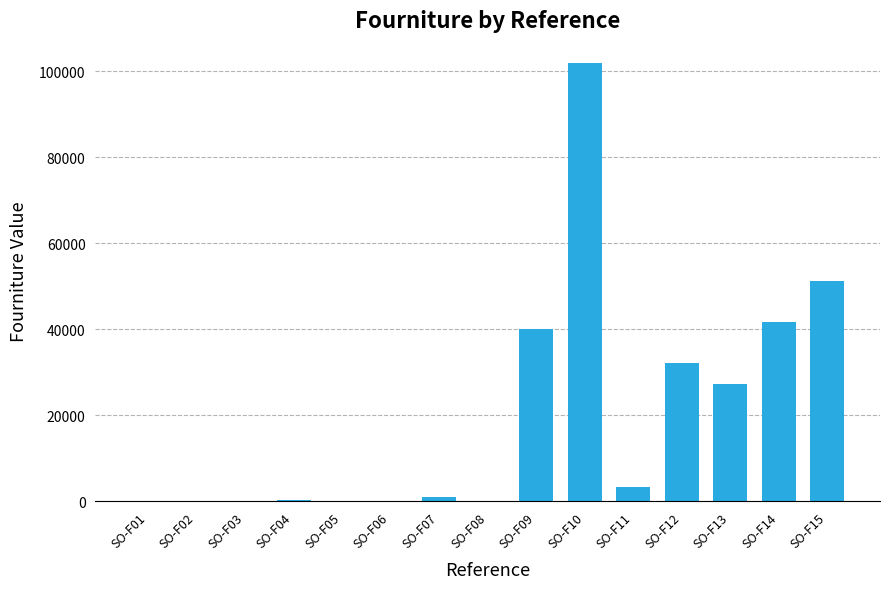

Is it true that the value at SO-F14 is 41740?

True